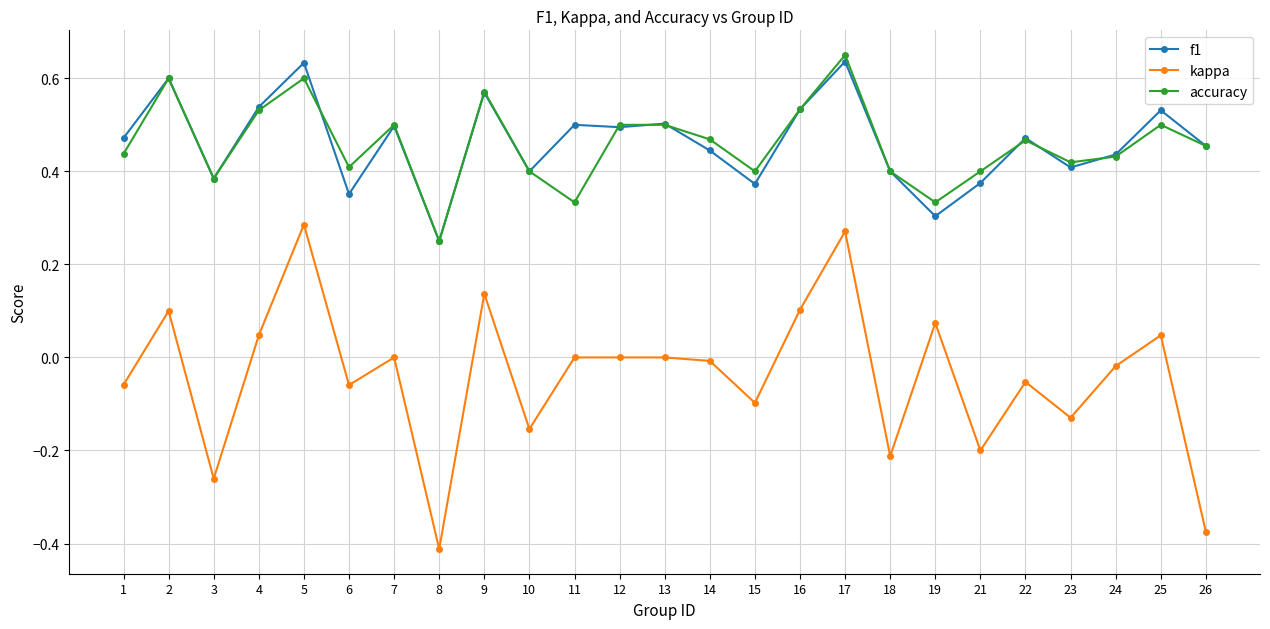

Is the value of accuracy at 24 greater than the value of kappa at 18?

Yes